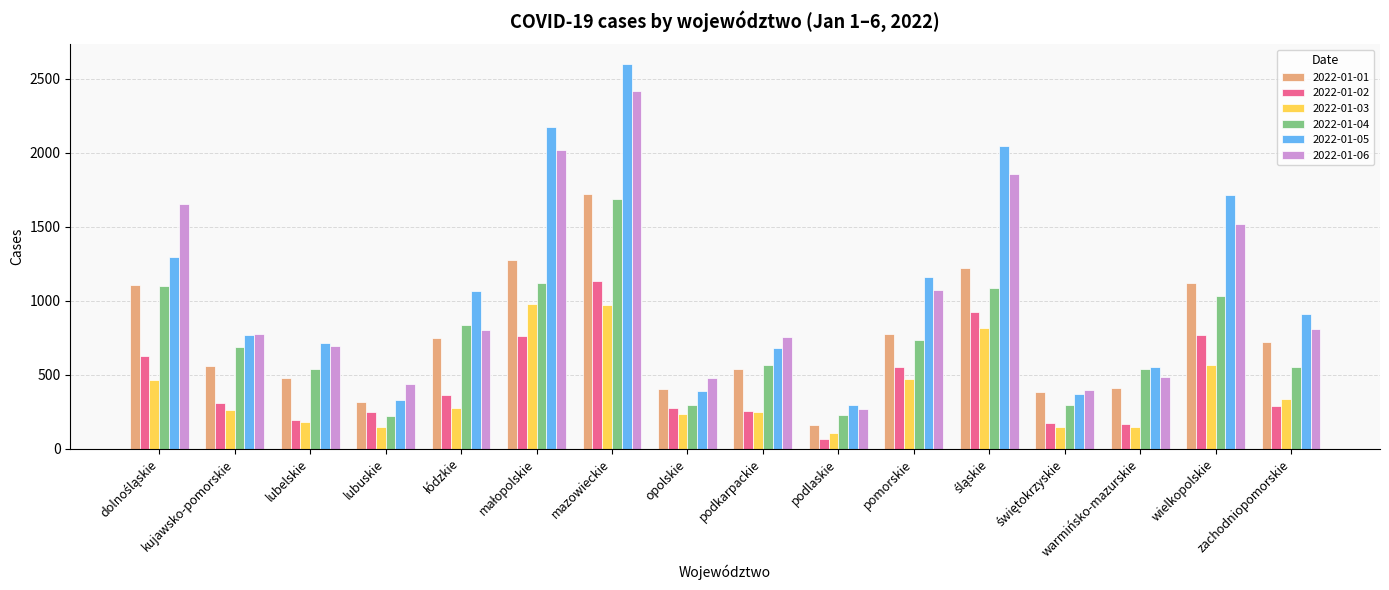

Which category has the highest value across all series?

mazowieckie